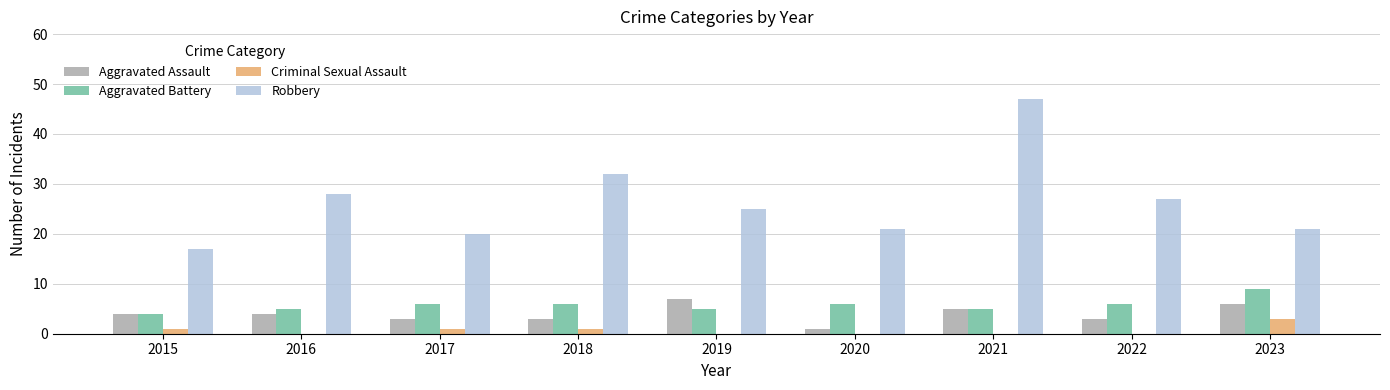

At which category is the sum across all series the highest?

2021